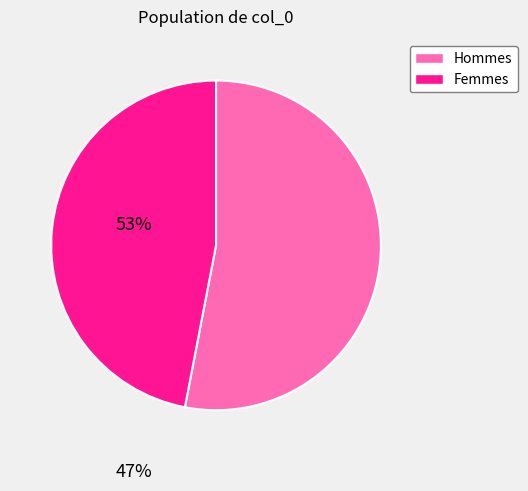

Is there any slice that represents more than half of the pie?

Yes